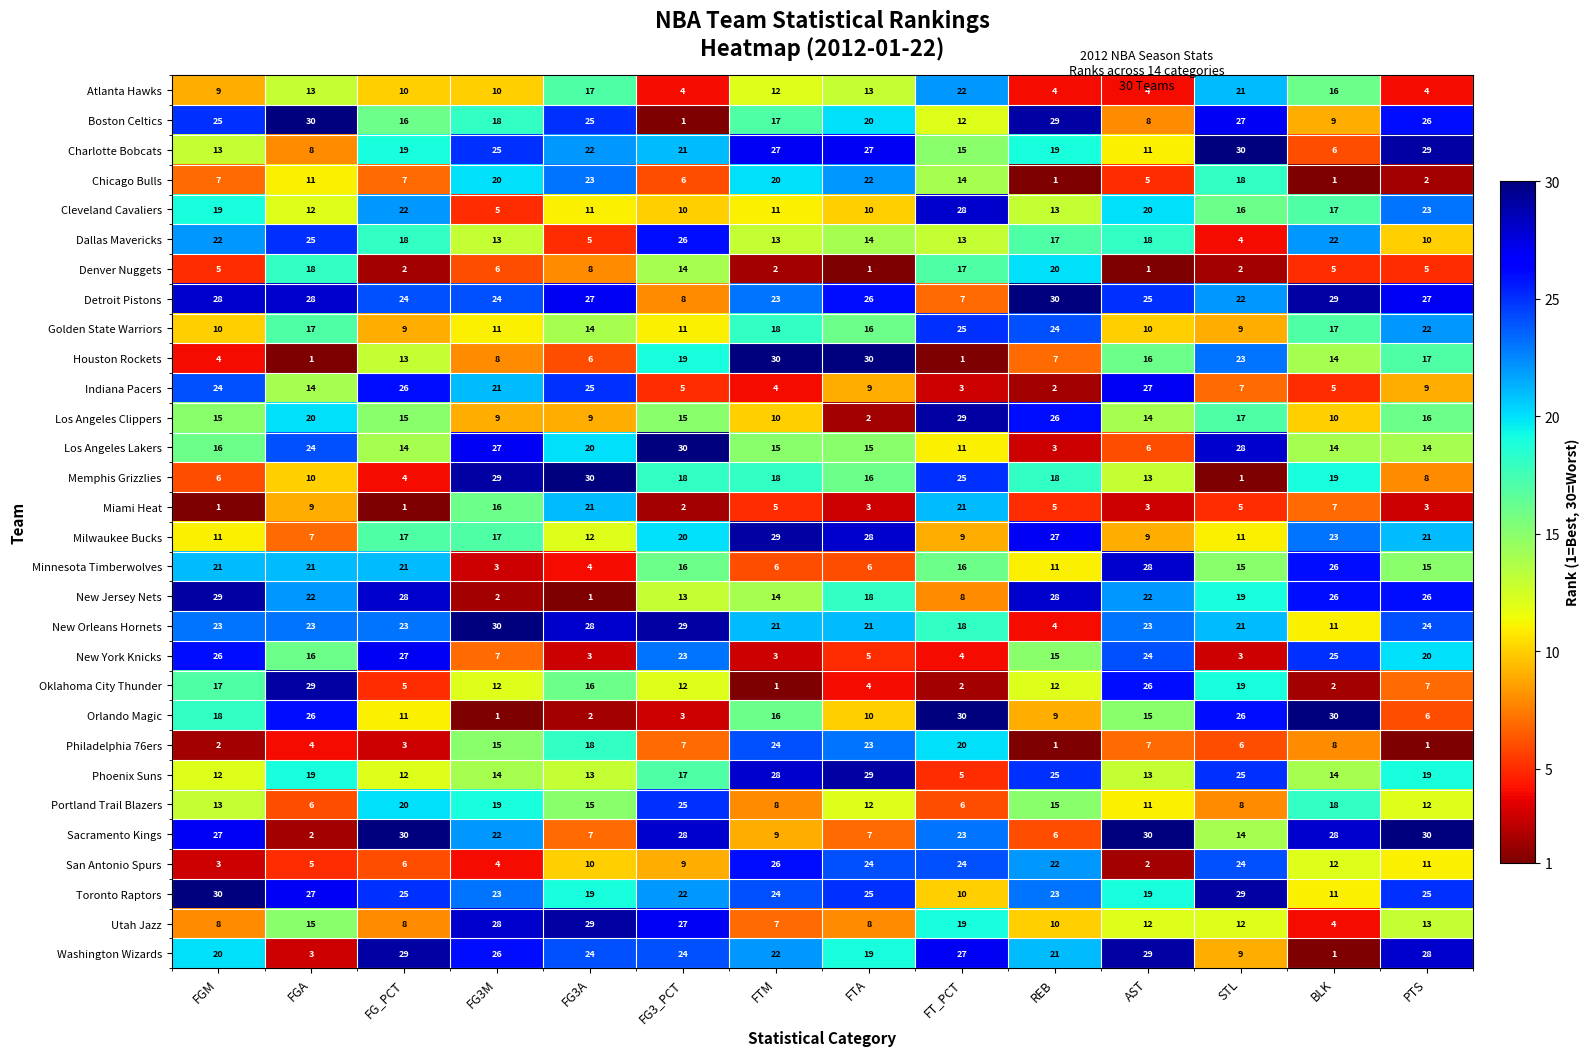

Which series has the largest total across all categories?

Detroit Pistons